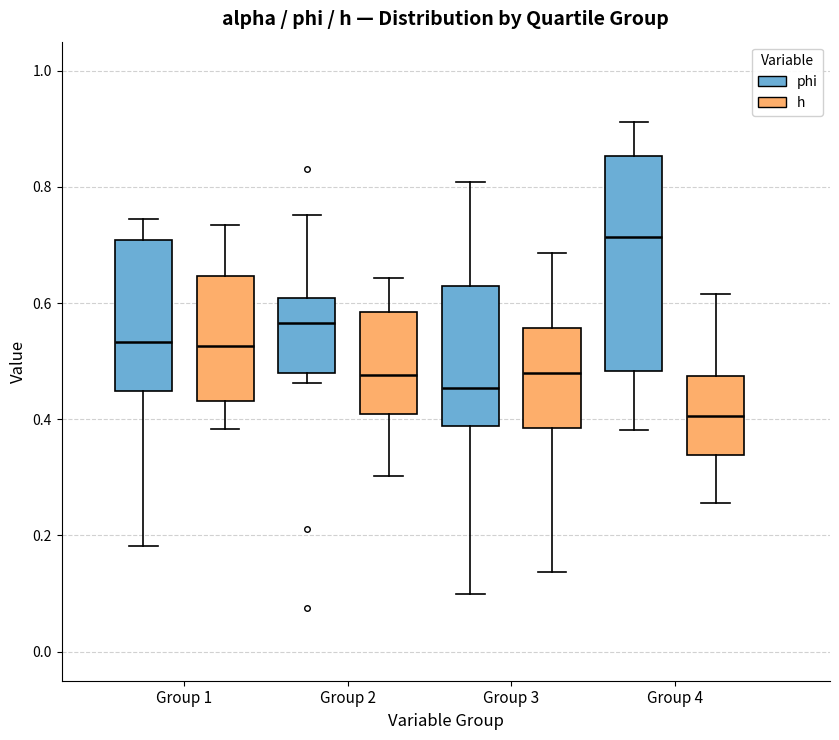

Which box's median line is the highest?

Group 4 (phi)